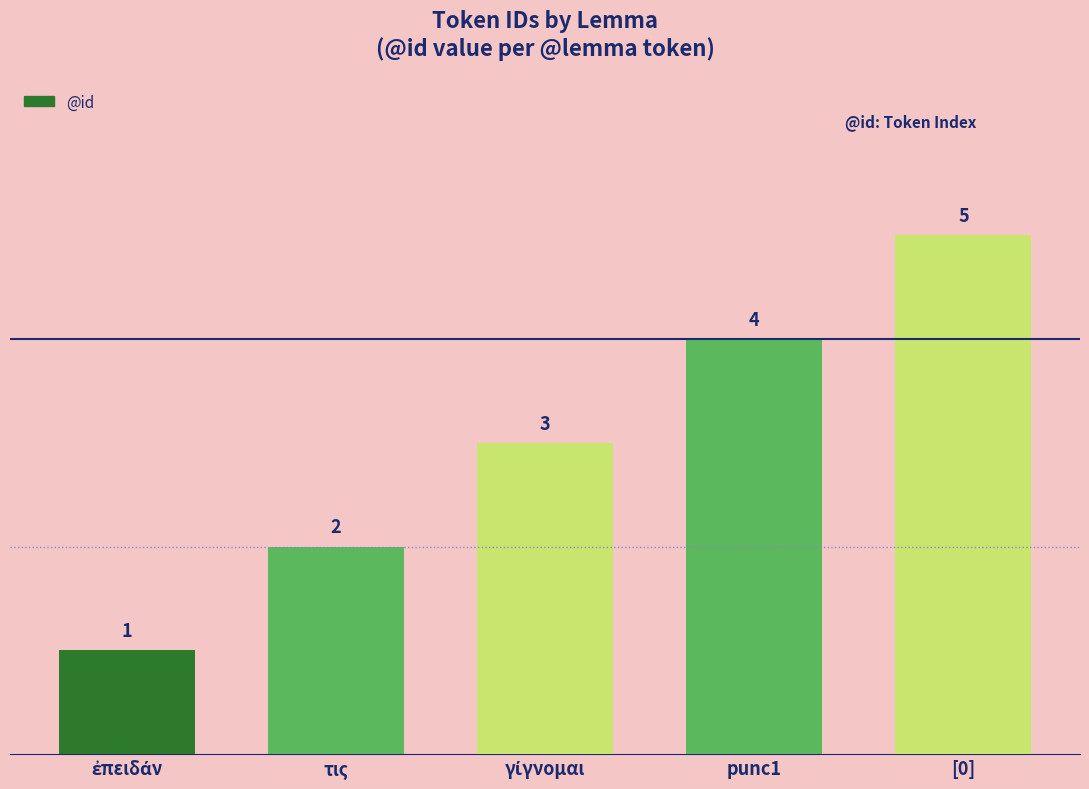

What is the change in value from punc1 to [0]?

+1